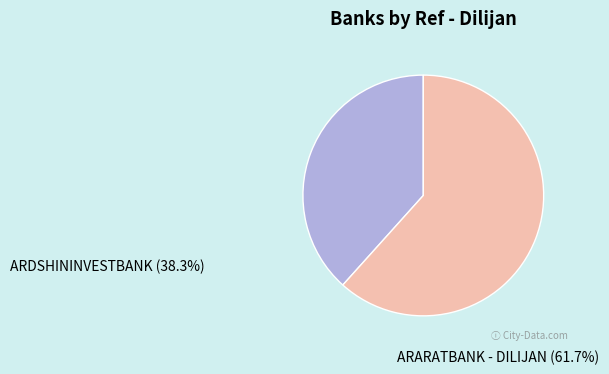

Which category has the smallest portion of the pie?

ARDSHININVESTBANK